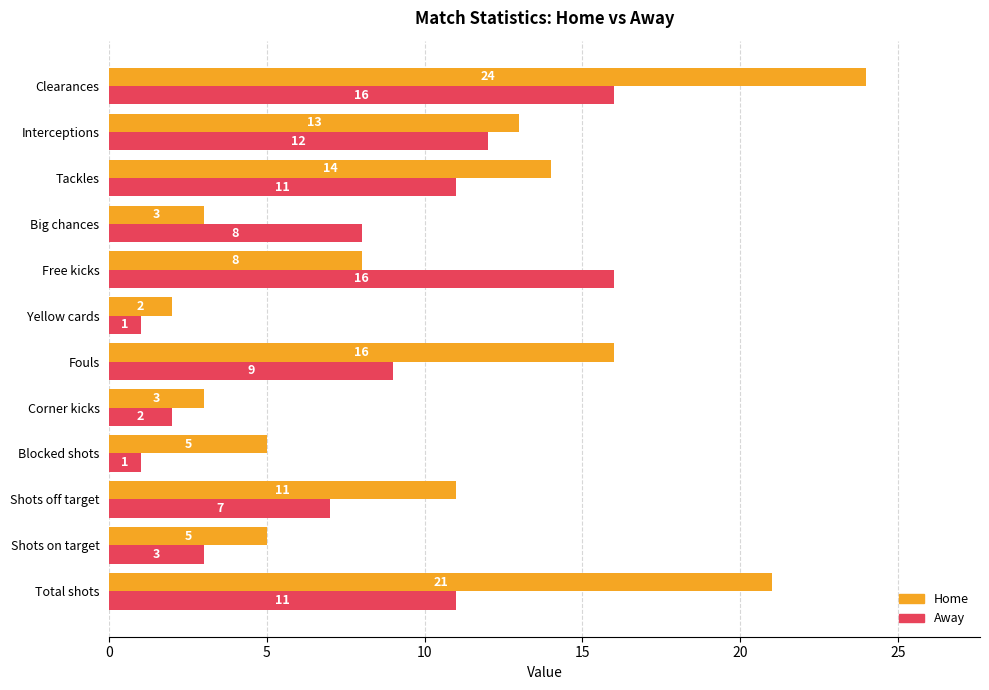

At which category is the sum across all series the highest?

Clearances